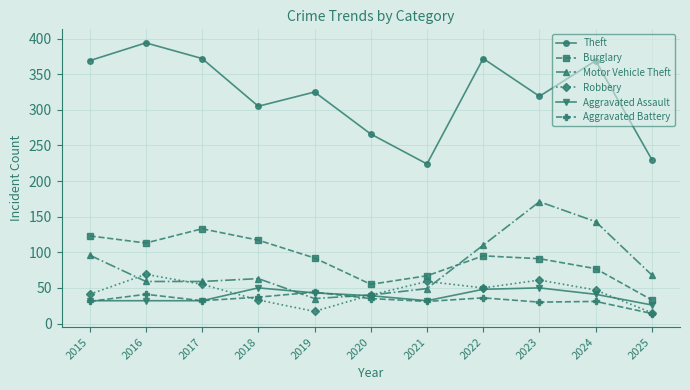

True or false: Theft and Aggravated Assault cross at least once.

False